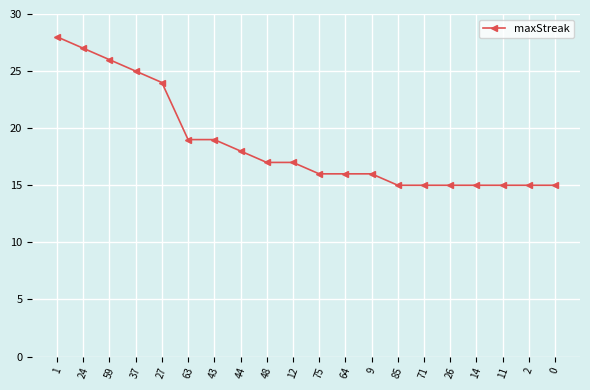

Approximately how many times larger is the value at 64 compared to 12?

0.9